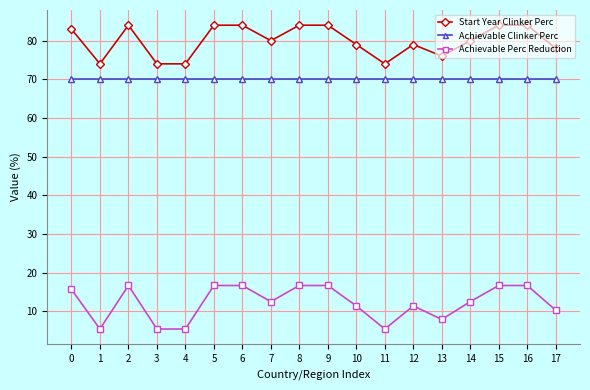

How many lines are shown in the chart?

3